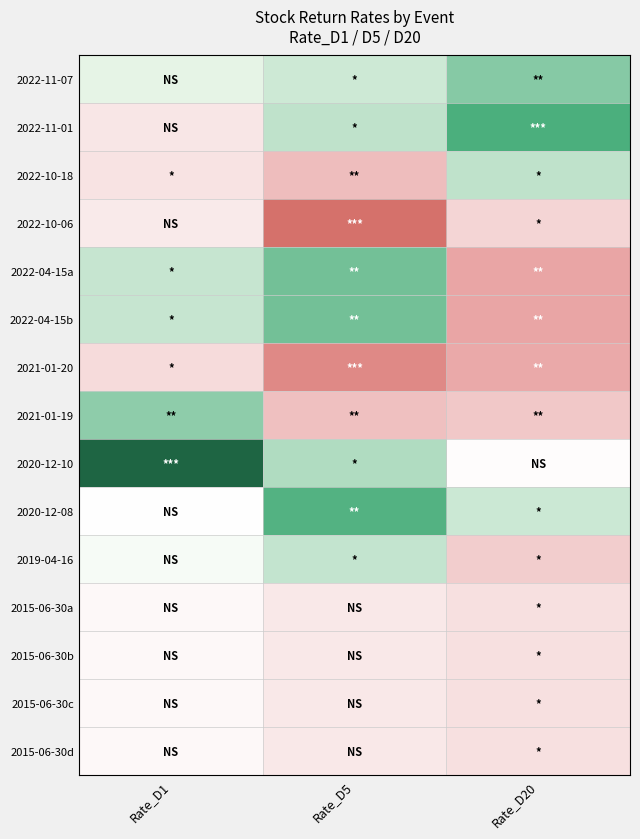

Rank the series by their maximum value, from lowest to highest.

2021-01-20, 2022-10-06, 2015-06-30a, 2015-06-30b, 2015-06-30c, 2015-06-30d, 2019-04-16, 2022-10-18, 2021-01-19, 2022-11-07, 2022-04-15a, 2022-04-15b, 2020-12-08, 2022-11-01, 2020-12-10